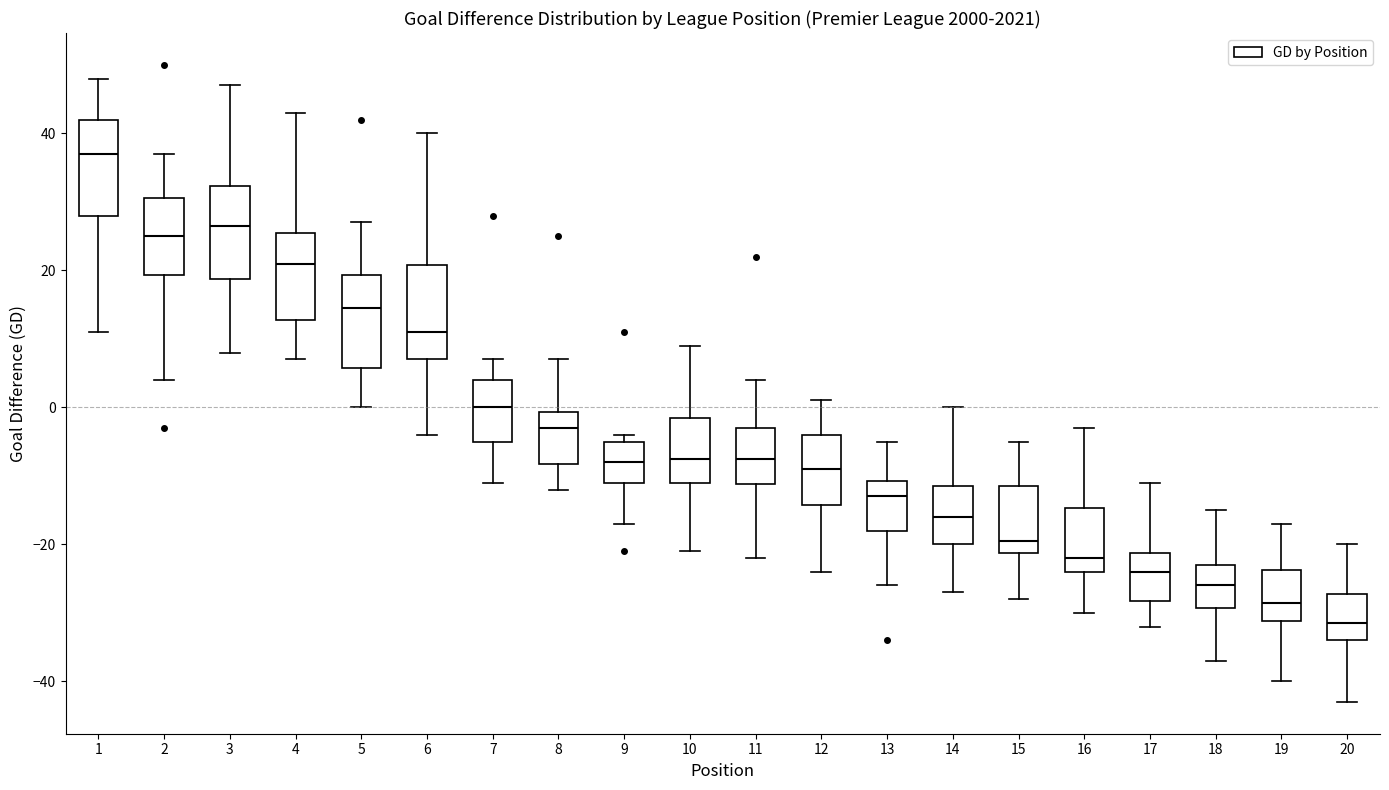

Reading left to right, transcribe this box plot: for each box, give where its median line is, the range the box spans, and where its two whiskers end, as read against the y-axis. The values are not printed on the chart, so give them approximately, as read against the axis.

1: median 38, box 28 to 42, whiskers 12 to 48
2: median 26, box 20 to 30, whiskers 4 to 38
3: median 26, box 18 to 32, whiskers 8 to 48
4: median 22, box 12 to 26, whiskers 8 to 44
5: median 14, box 6 to 20, whiskers 0 to 28
6: median 12, box 8 to 20, whiskers -4 to 40
7: median 0, box -4 to 4, whiskers -10 to 8
8: median -2, box -8 to 0, whiskers -12 to 8
9: median -8, box -10 to -4, whiskers -16 to -4 (just above the box's upper edge)
10: median -8, box -10 to -2, whiskers -20 to 10
11: median -8, box -12 to -2, whiskers -22 to 4
12: median -8, box -14 to -4, whiskers -24 to 2
13: median -12, box -18 to -10, whiskers -26 to -4
14: median -16, box -20 to -12, whiskers -26 to 0
15: median -20, box -22 to -12, whiskers -28 to -4
16: median -22, box -24 to -14, whiskers -30 to -2
17: median -24, box -28 to -22, whiskers -32 to -10
18: median -26, box -30 to -22, whiskers -36 to -14
19: median -28, box -32 to -24, whiskers -40 to -16
20: median -32, box -34 to -28, whiskers -42 to -20